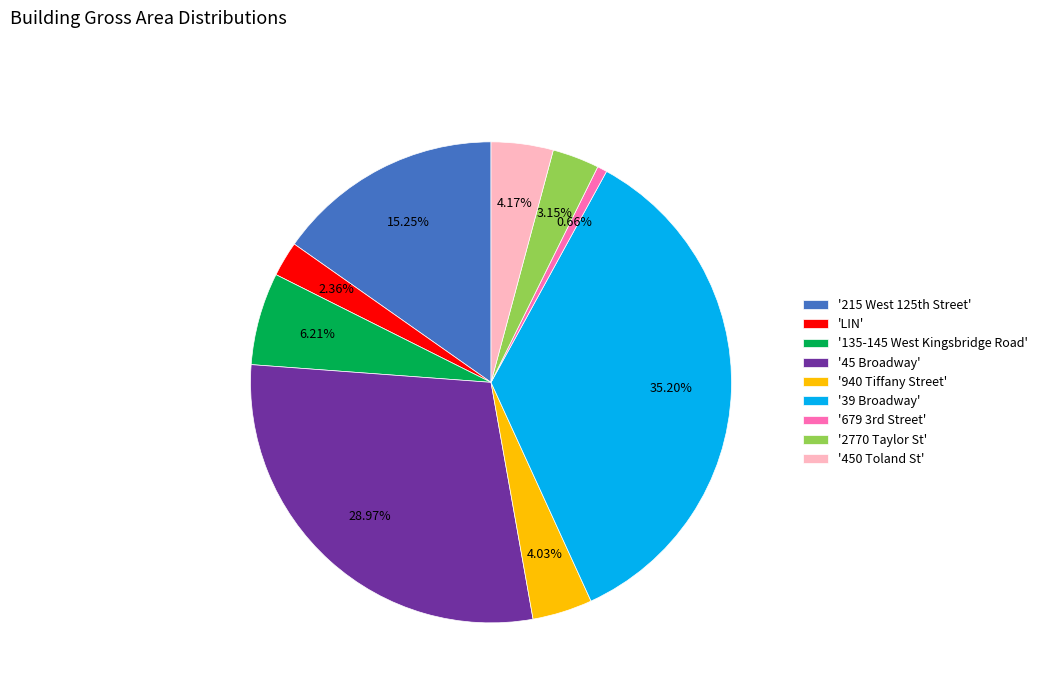

Is the sum of '2770 Taylor St' and '45 Broadway' greater than half?

No